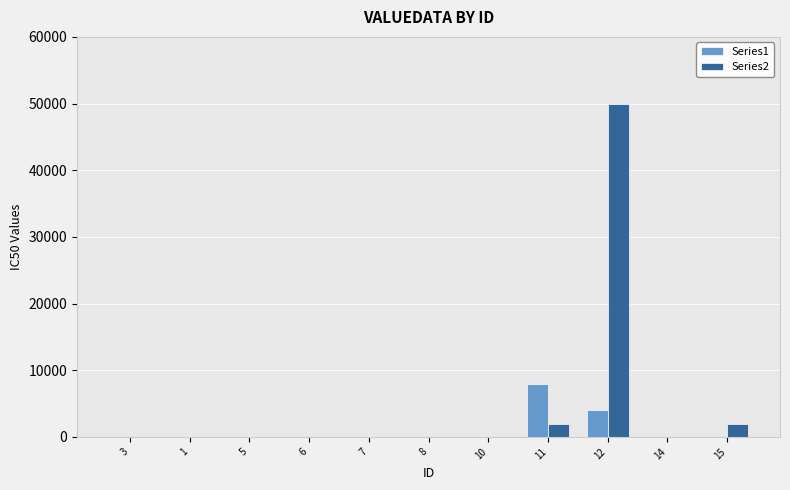

Count the number of data series in this chart.

2